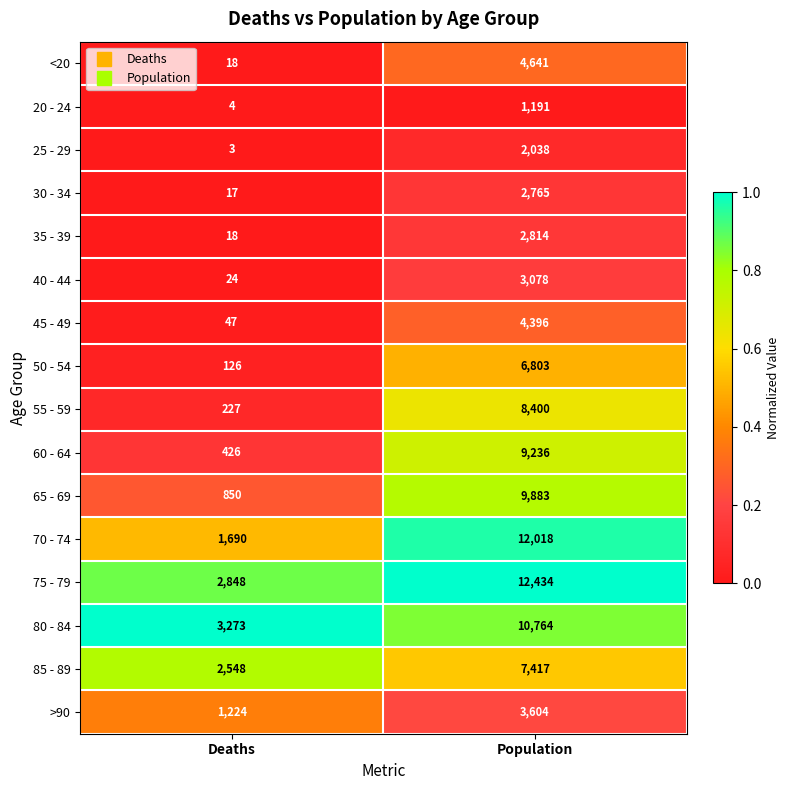

Which series has the widest spread of values?

70 - 74